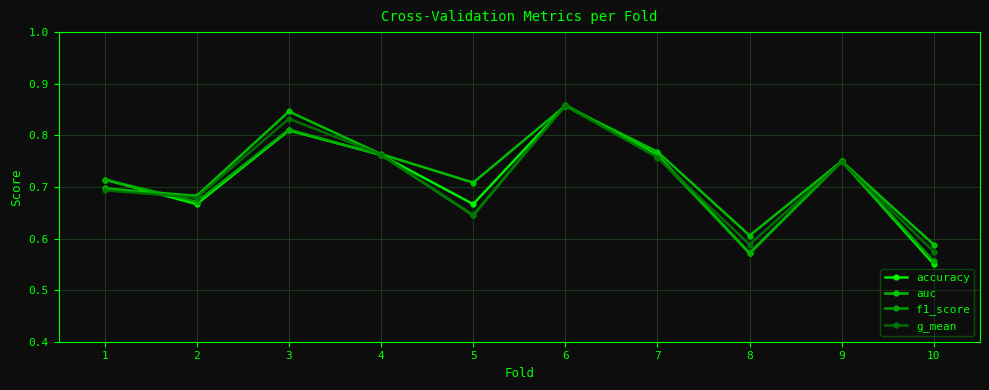

What is the value of the f1_score point at the 6th from the left?

0.9